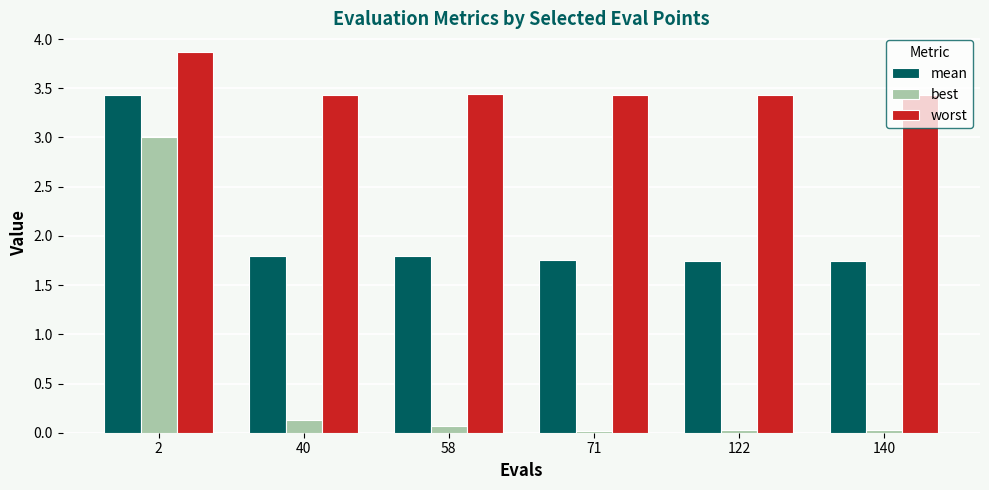

What is the value of the best bar at the 3rd from the left?

0.1